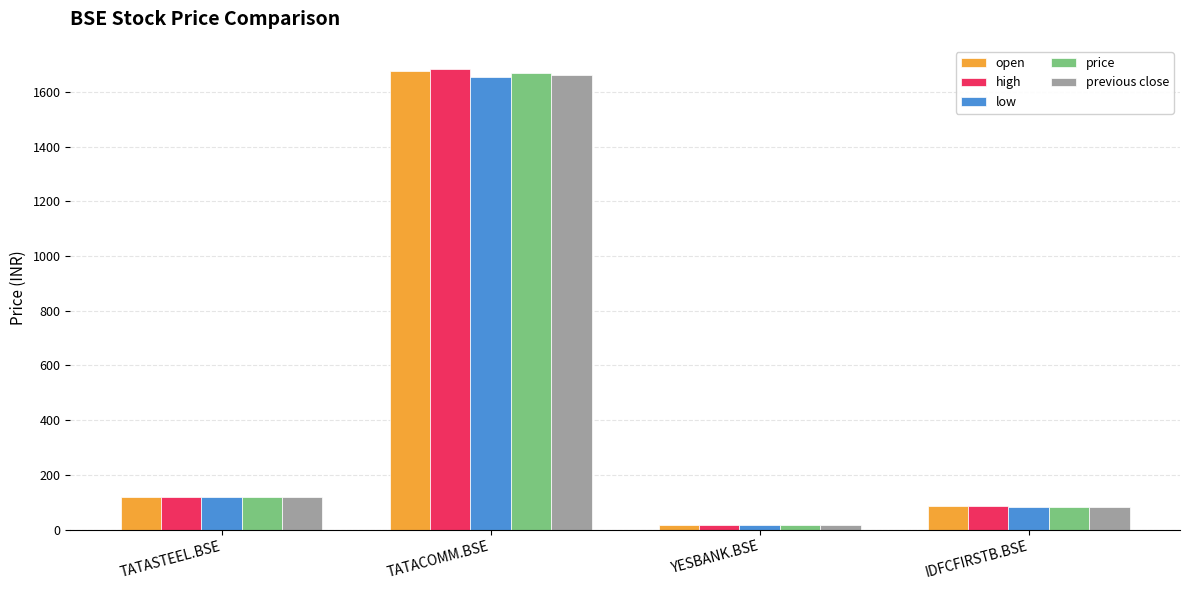

How many data points does each series have?

4